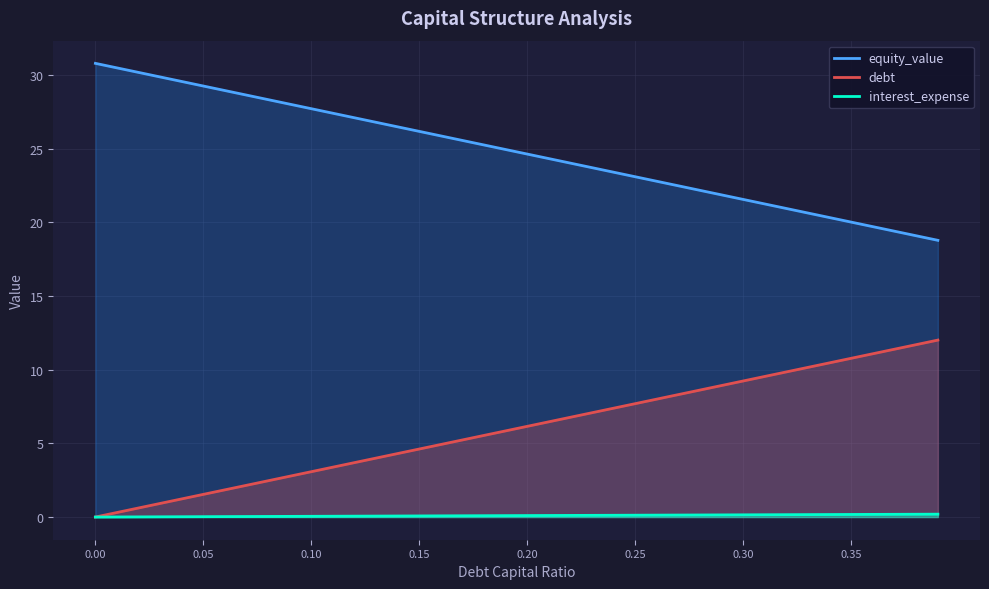

Rank the series by their maximum value, from highest to lowest.

equity_value, debt, interest_expense